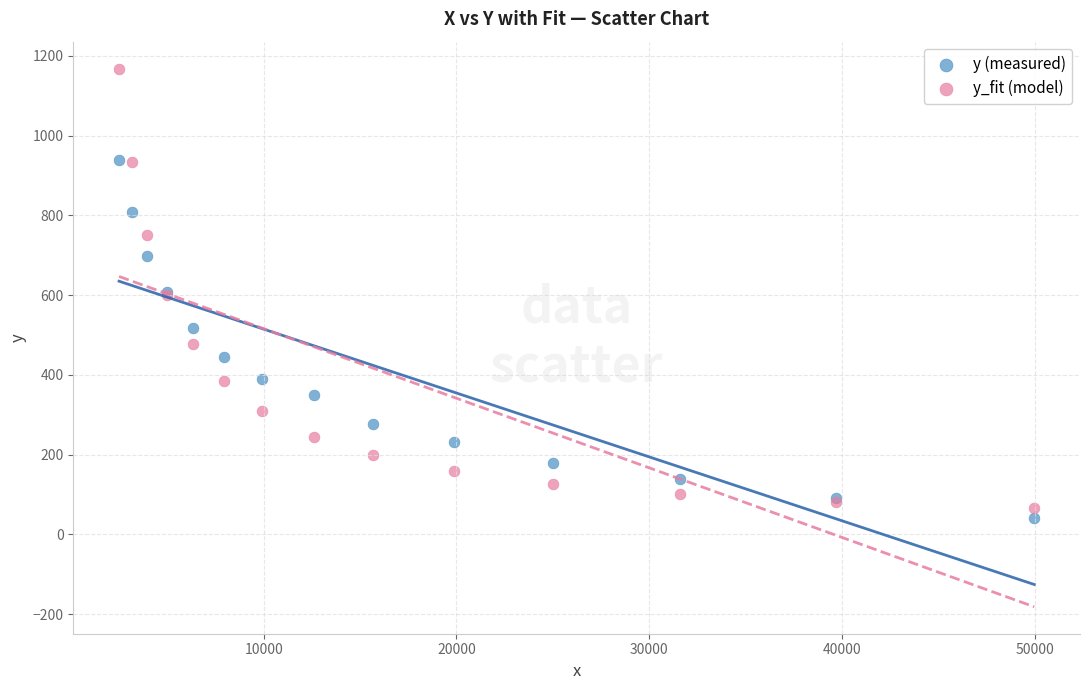

Which series contains the highest Y value?

y_fit (model)